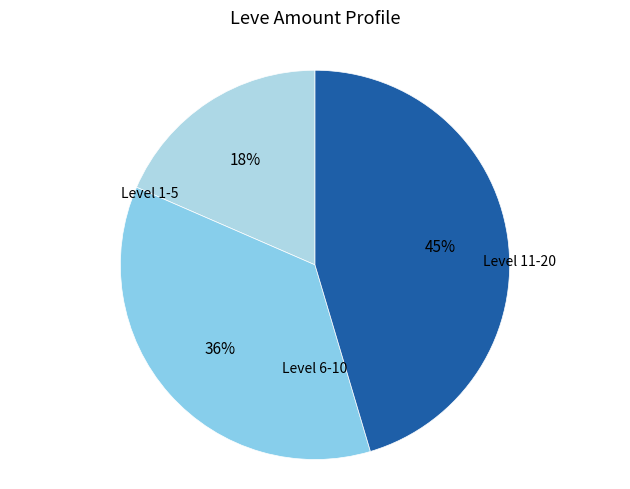

Which slice is the largest?

Level 11-20